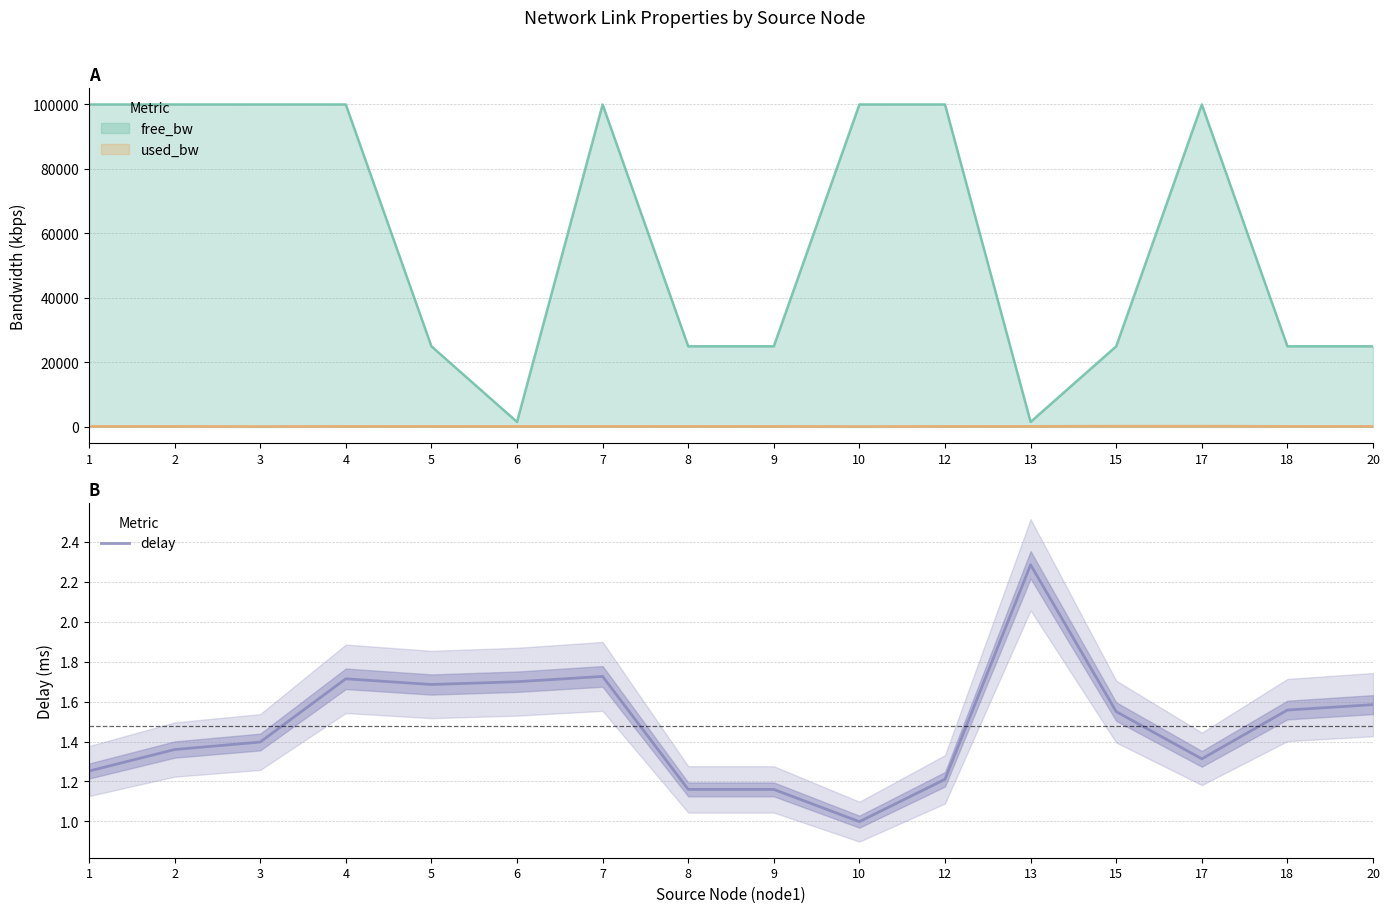

At which label does delay reach its peak?

13